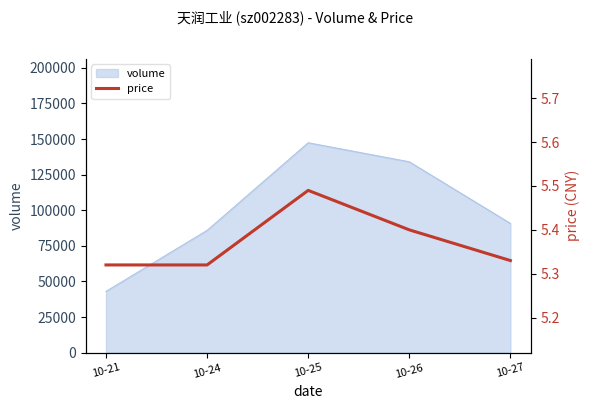

The value at 10-21 is 5.3. True or false?

True